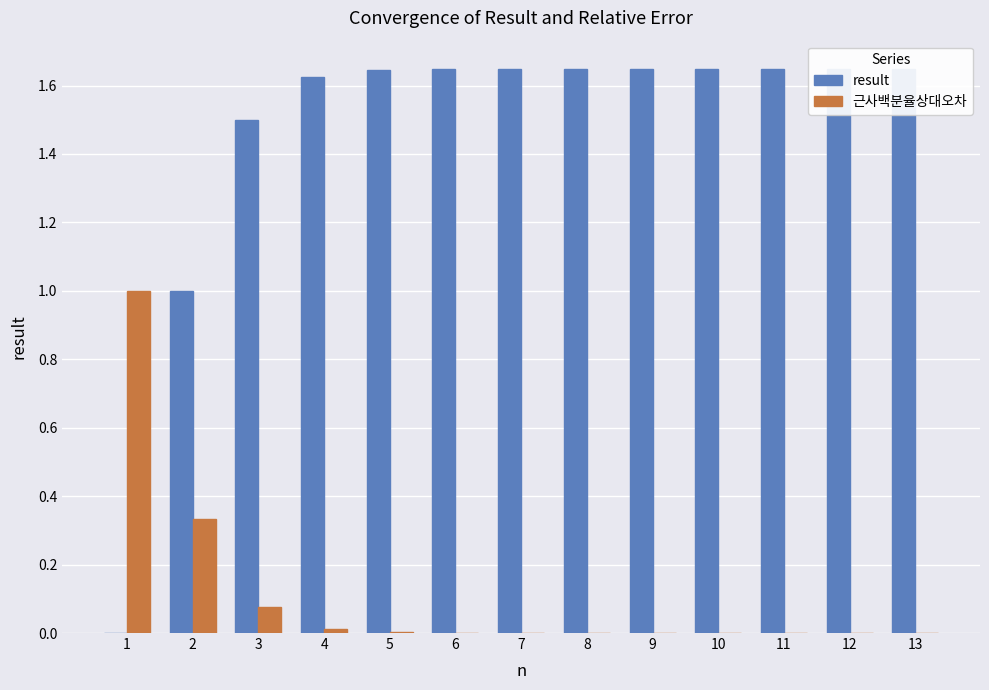

Which series has the widest spread of values?

result